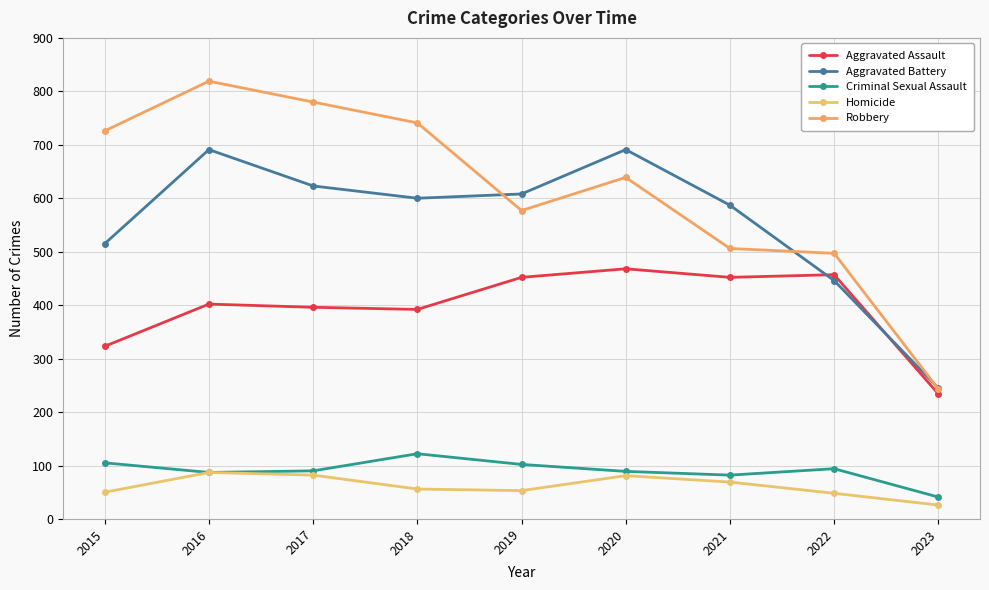

True or false: Homicide has a value of 81 at 2020.

True